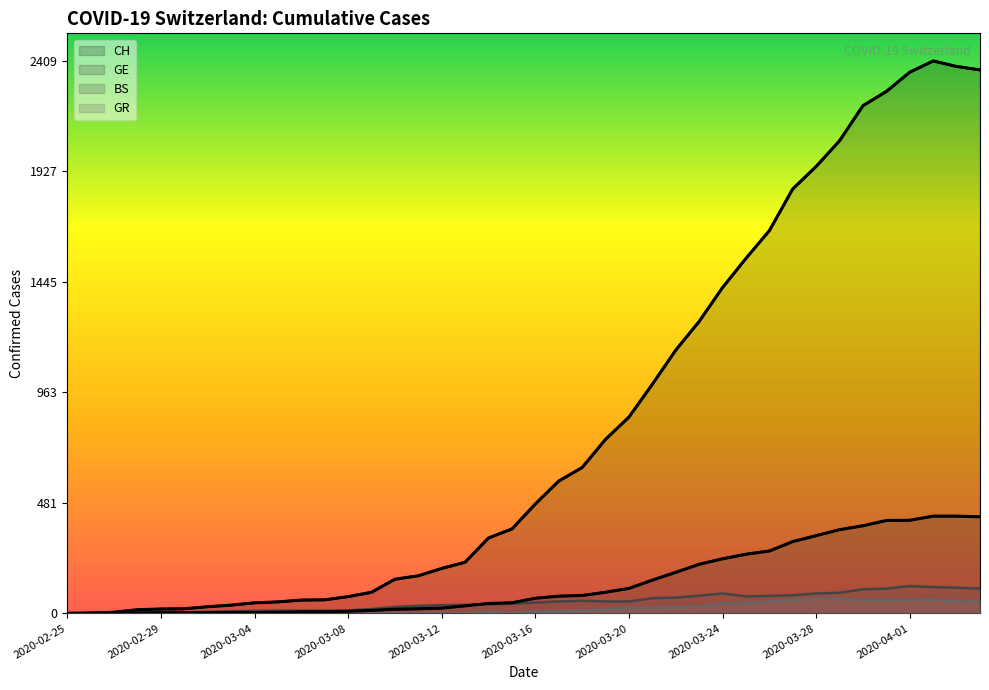

The value of GE at 2020-03-27 is 313. True or false?

True